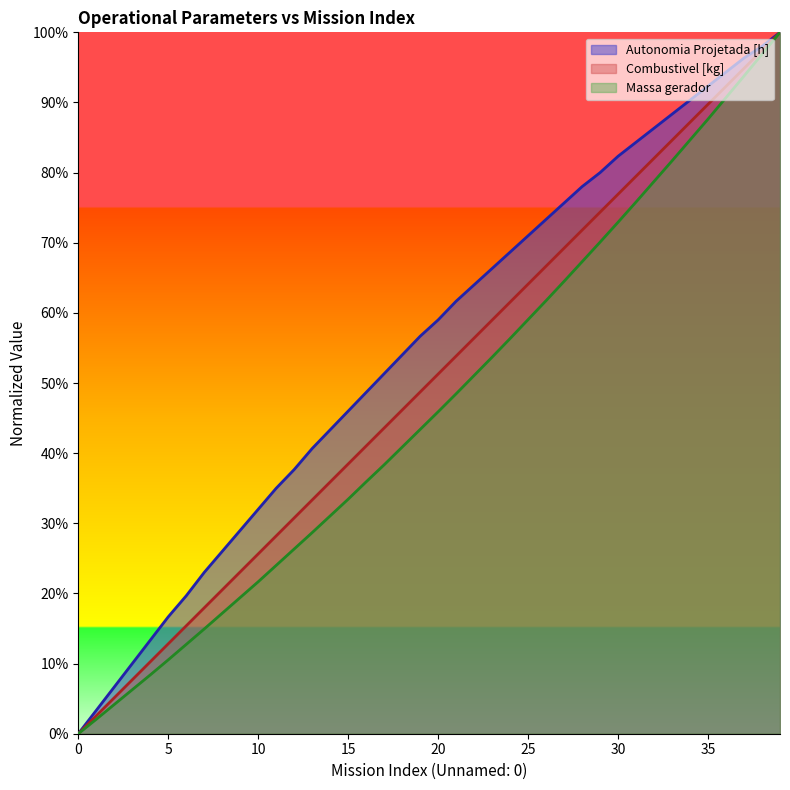

What is the highest value of the Autonomia Projetada [h] series?

1.0